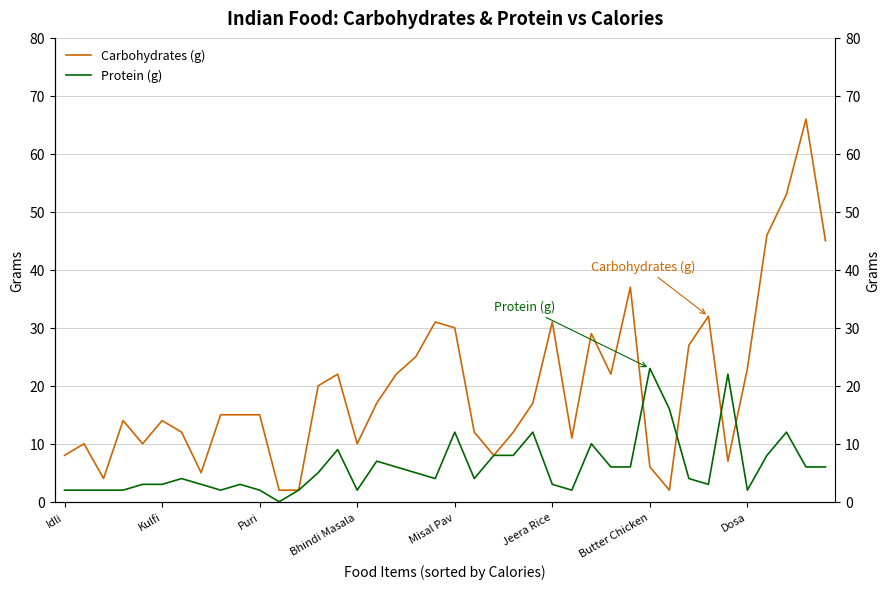

True or false: Protein (g) has more than 0 interior local peaks.

True